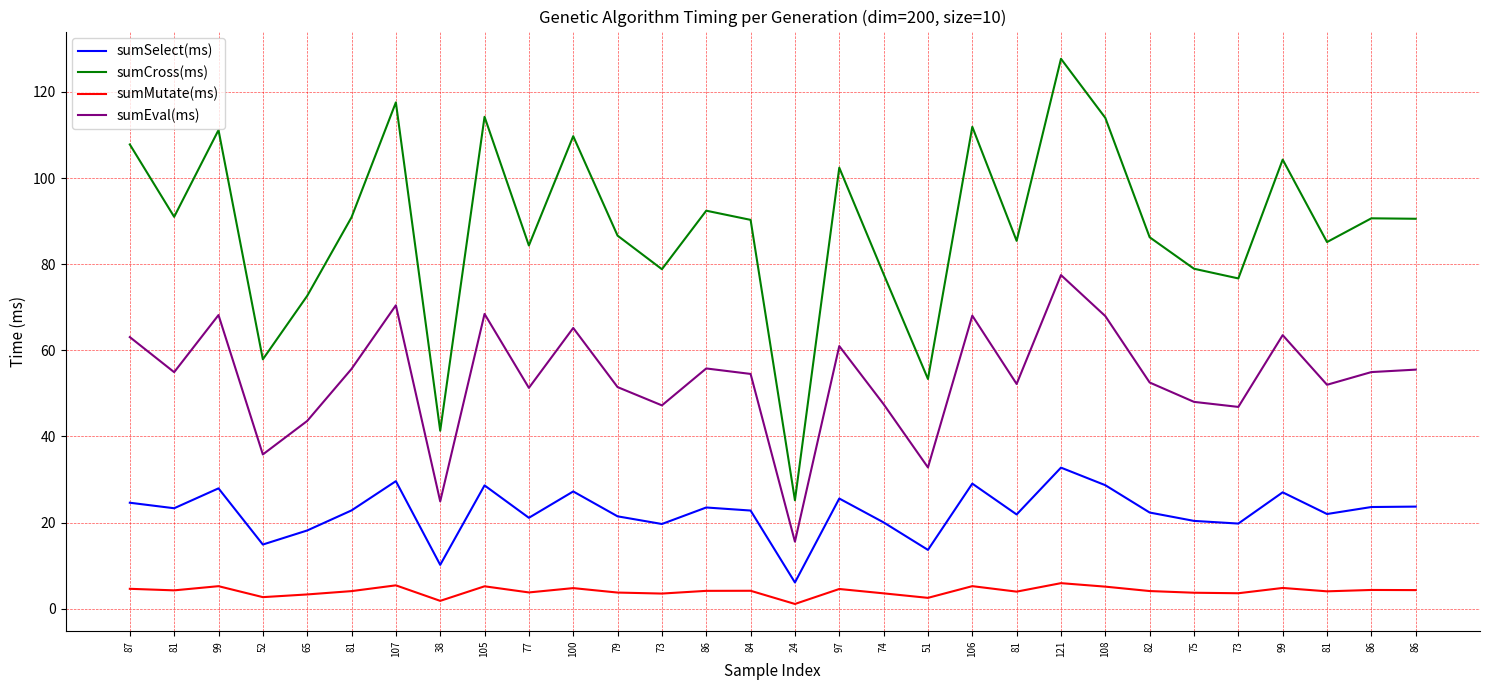

How many interior local valleys does the sumMutate(ms) series have?

10